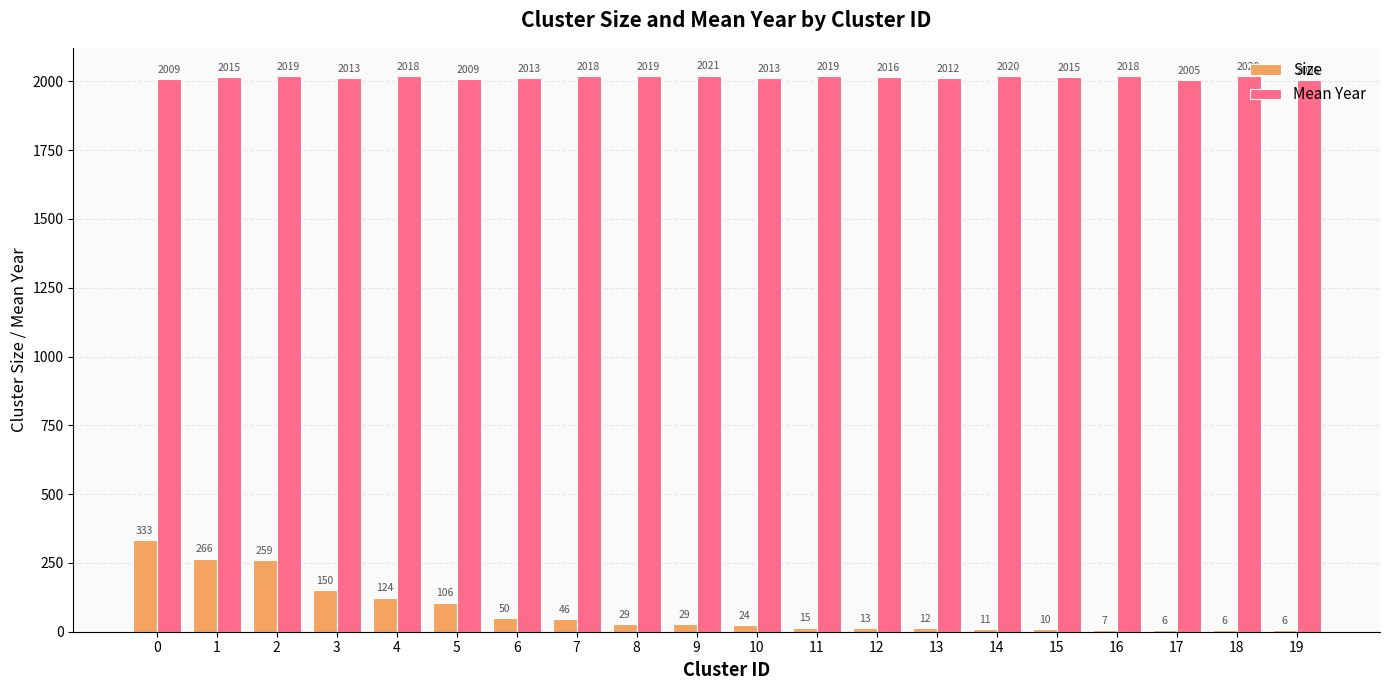

Are the bars grouped side by side (vs. stacked)?

Yes